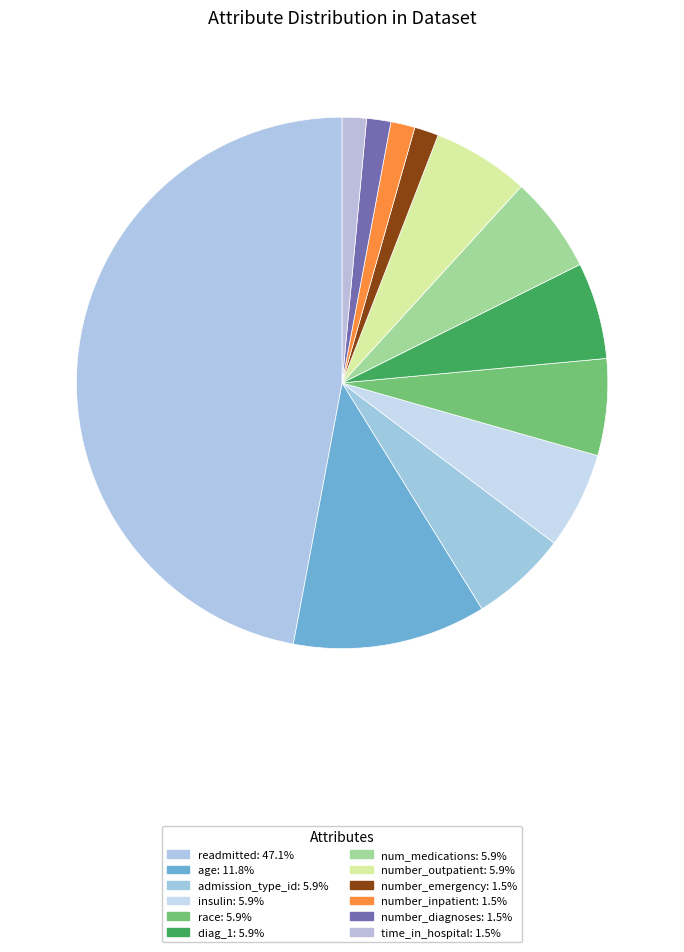

To the nearest percent, what percentage of the pie is number_diagnoses?

1%